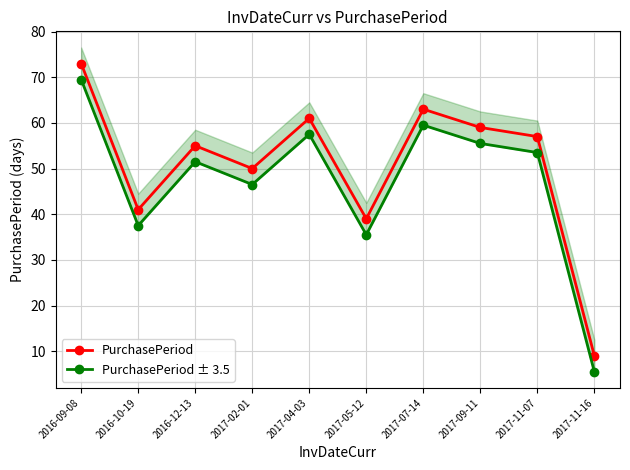

What is the difference between the maximum and second lowest values in the PurchasePeriod series?

34